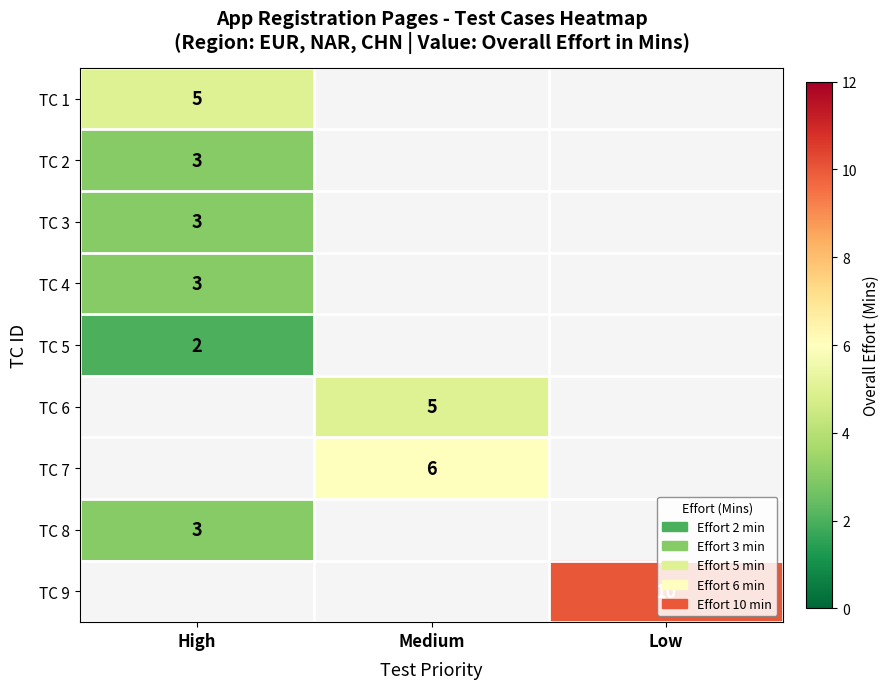

The value of TC 6 at Medium is 5. True or false?

True